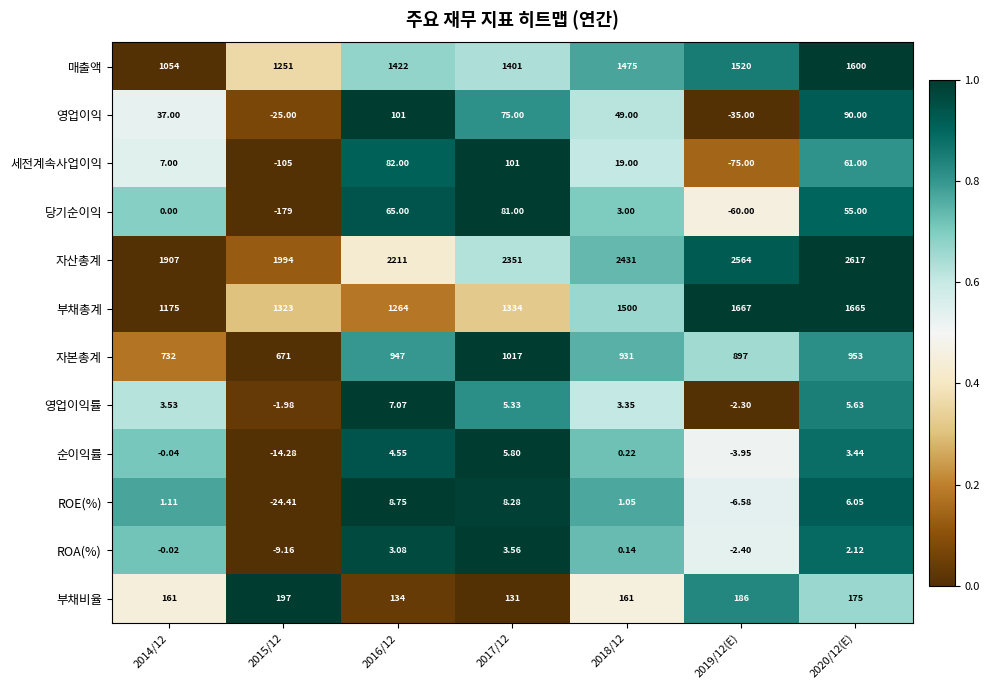

Which series has the widest spread of values?

자산총계